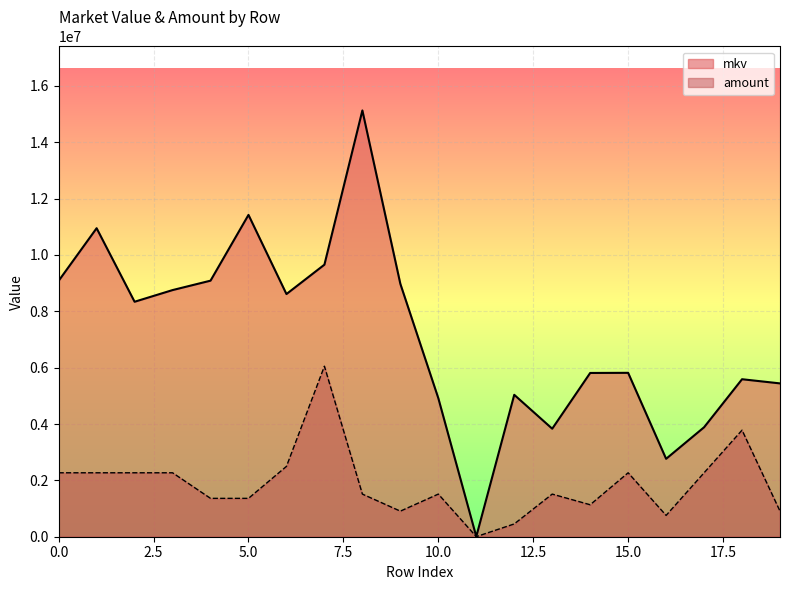

What is the difference between the maximum and minimum values in the amount series?

6049480.9